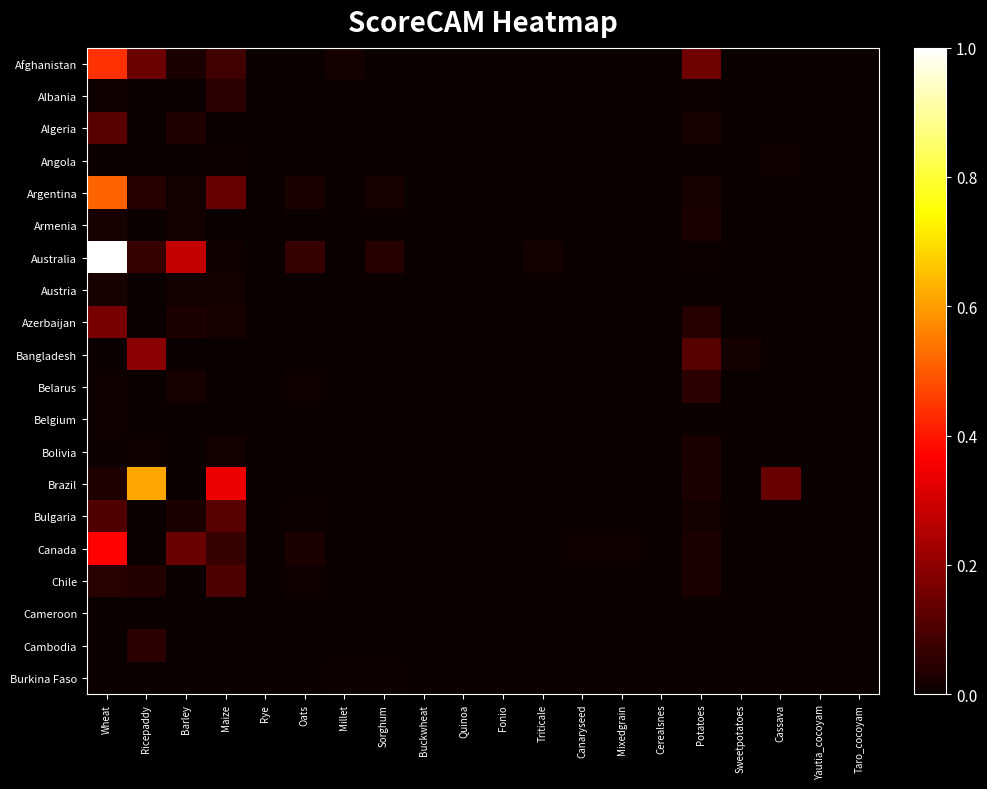

At which category does the chart reach its peak across all series?

Wheat